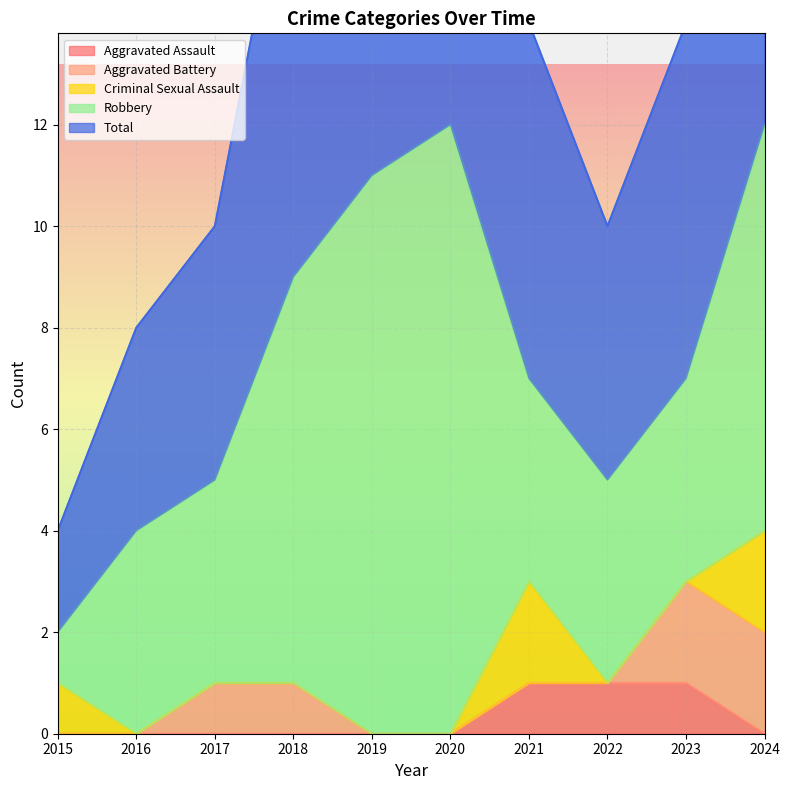

True or false: Criminal Sexual Assault and Aggravated Battery cross at least once.

False